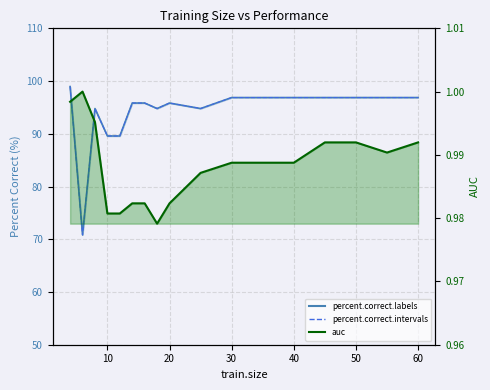

Is it true that auc equals 1.7 at 10?

False